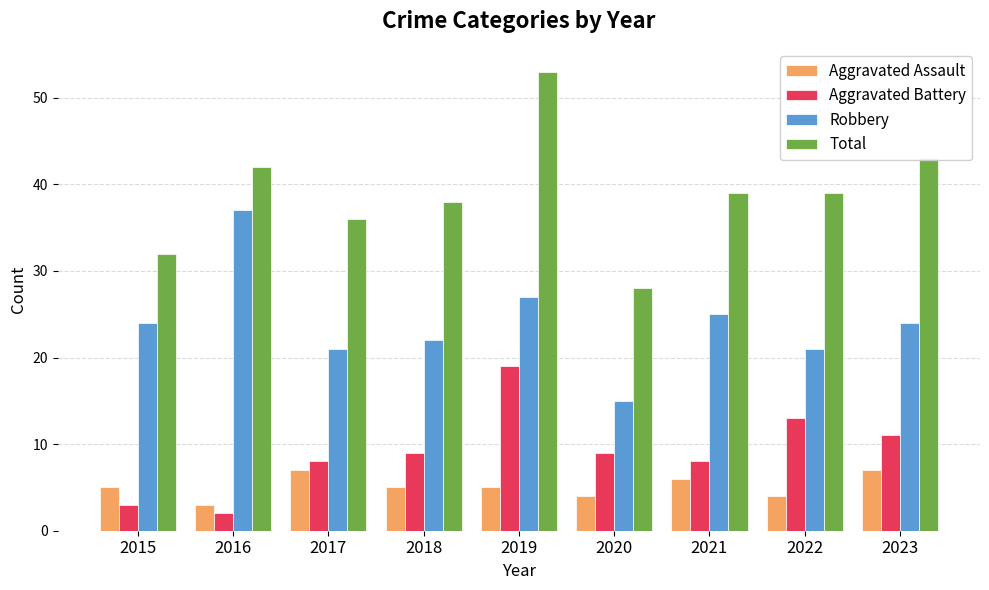

What is the highest value of the Aggravated Assault series?

7